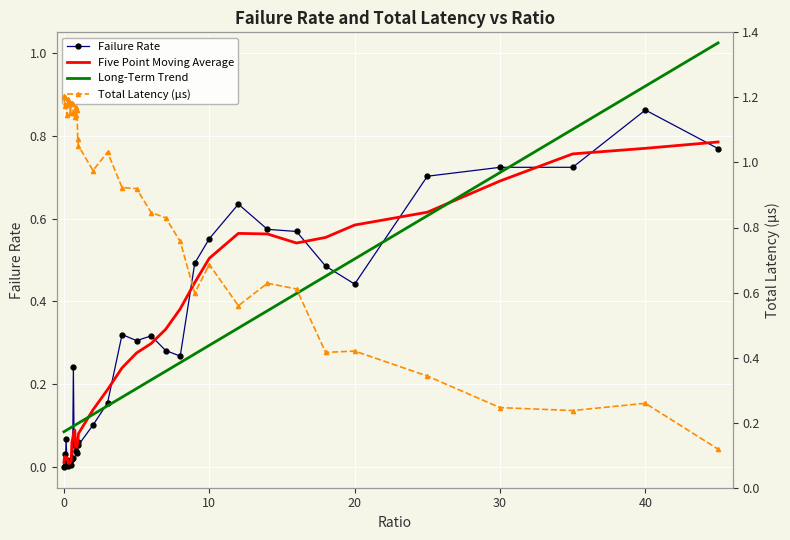

Reading left to right, list all the values displayed in this chart.

Failure Rate: 0.0	0.0	0.0	0.1	0.0	0.0	0.0	0.0	0.0	0.0	0.0	0.0	0.0	0.2	0.1	0.1	0.0	0.1	0.0	0.1	0.1	0.1	0.2	0.3	0.3	0.3	0.3	0.3	0.5	0.6	0.6	0.6	0.6	0.5	0.4	0.7	0.7	0.7	0.9	0.8
Five Point Moving Average: 0.0	0.0	0.0	0.0	0.0	0.0	0.0	0.0	0.0	0.0	0.0	0.1	0.1	0.1	0.1	0.1	0.0	0.0	0.0	0.1	0.1	0.1	0.2	0.2	0.3	0.3	0.3	0.4	0.4	0.5	0.6	0.6	0.5	0.6	0.6	0.6	0.7	0.8	0.8	0.8
Long-Term Trend: 0.1	0.1	0.1	0.1	0.1	0.1	0.1	0.1	0.1	0.1	0.1	0.1	0.1	0.1	0.1	0.1	0.1	0.1	0.1	0.1	0.1	0.1	0.1	0.2	0.2	0.2	0.2	0.3	0.3	0.3	0.3	0.4	0.4	0.5	0.5	0.6	0.7	0.8	0.9	1.0
Total Latency (µs): 1.2	1.2	1.2	1.2	1.1	1.2	1.2	1.2	1.2	1.2	1.2	1.2	1.2	1.2	1.2	1.1	1.2	1.1	1.2	1.1	1.1	1.0	1.0	0.9	0.9	0.8	0.8	0.8	0.6	0.7	0.6	0.6	0.6	0.4	0.4	0.3	0.2	0.2	0.3	0.1